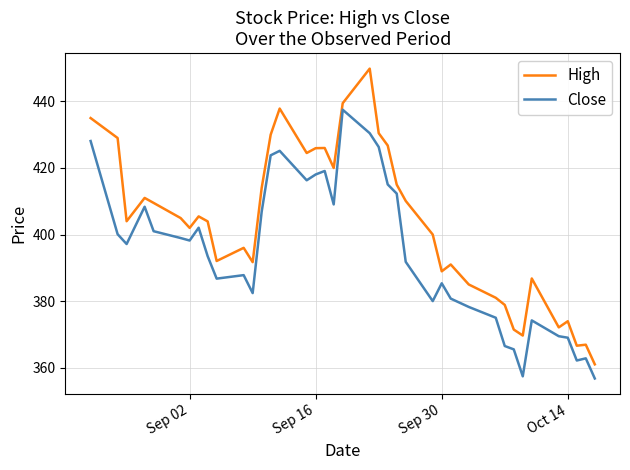

List the series in order of their peak value, highest first.

High, Close